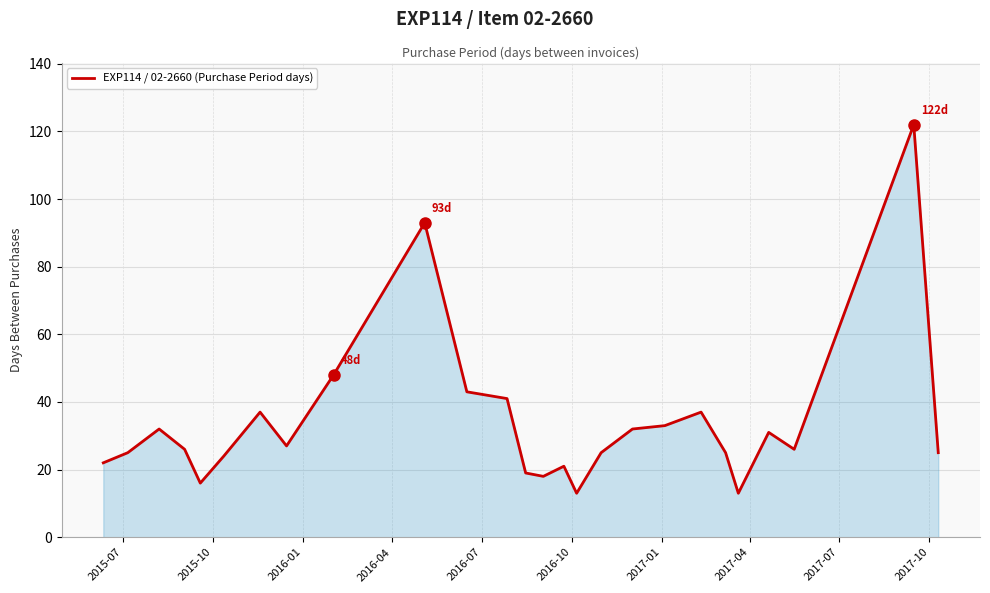

What is the smallest value displayed?

13